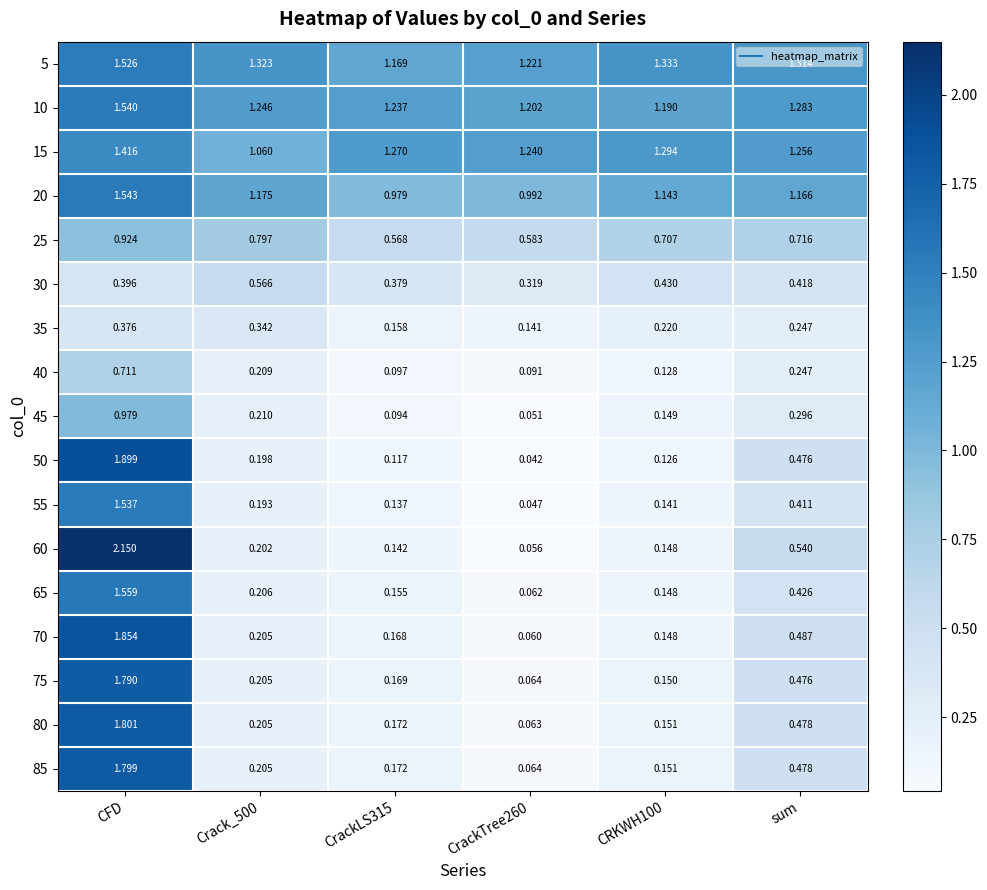

Where is 60 nearest to the value 1?

sum